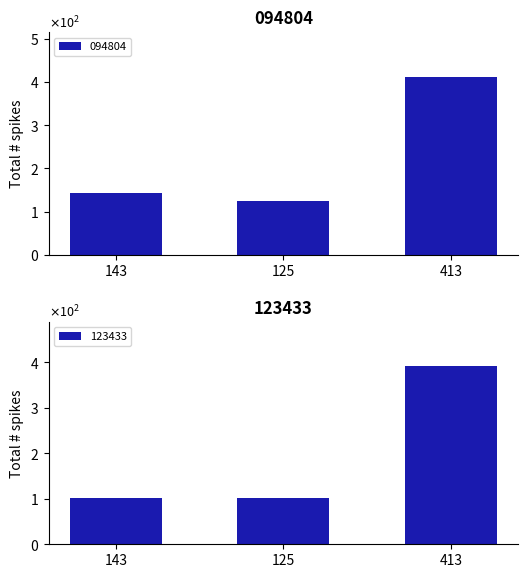

Between 143 and 125, which series saw the biggest shift?

094804